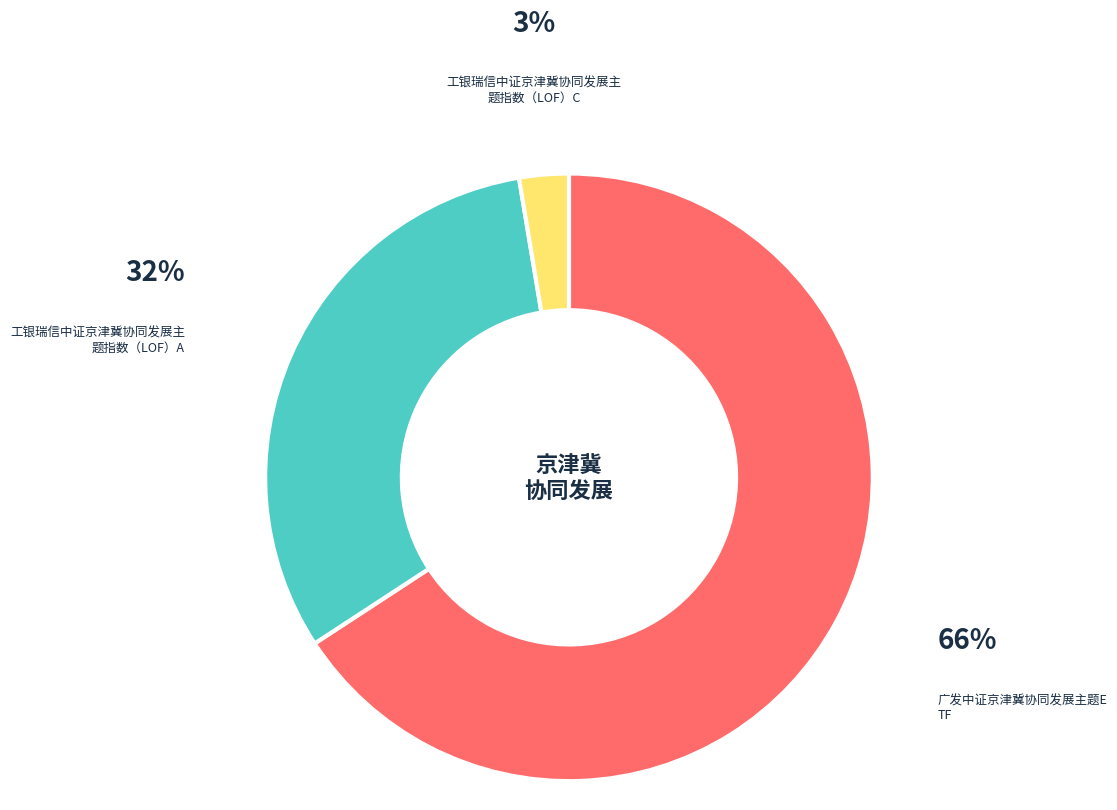

To the nearest percent, what is the average slice percentage?

33%